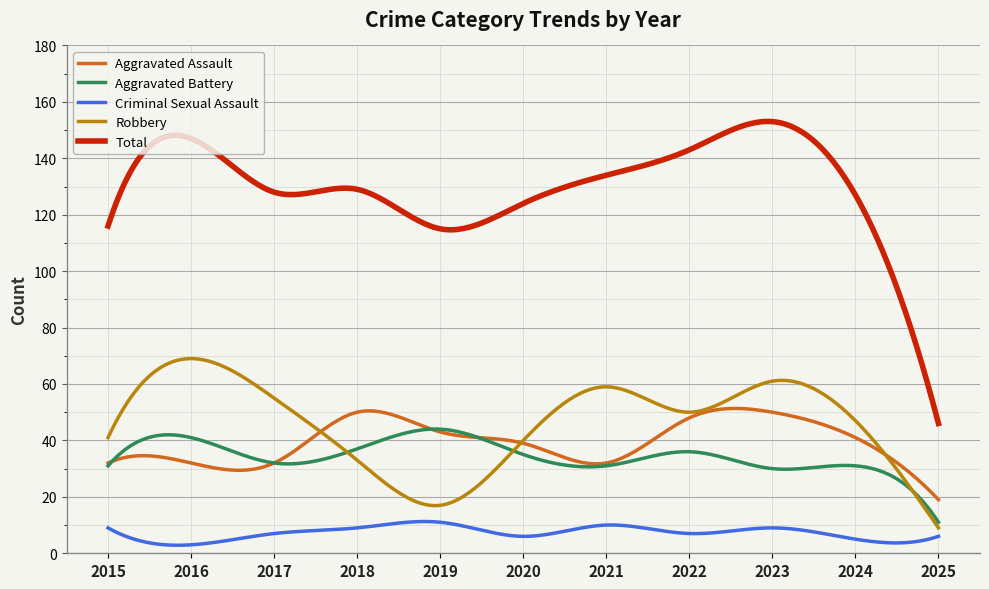

Which series has the largest total across all categories?

Total